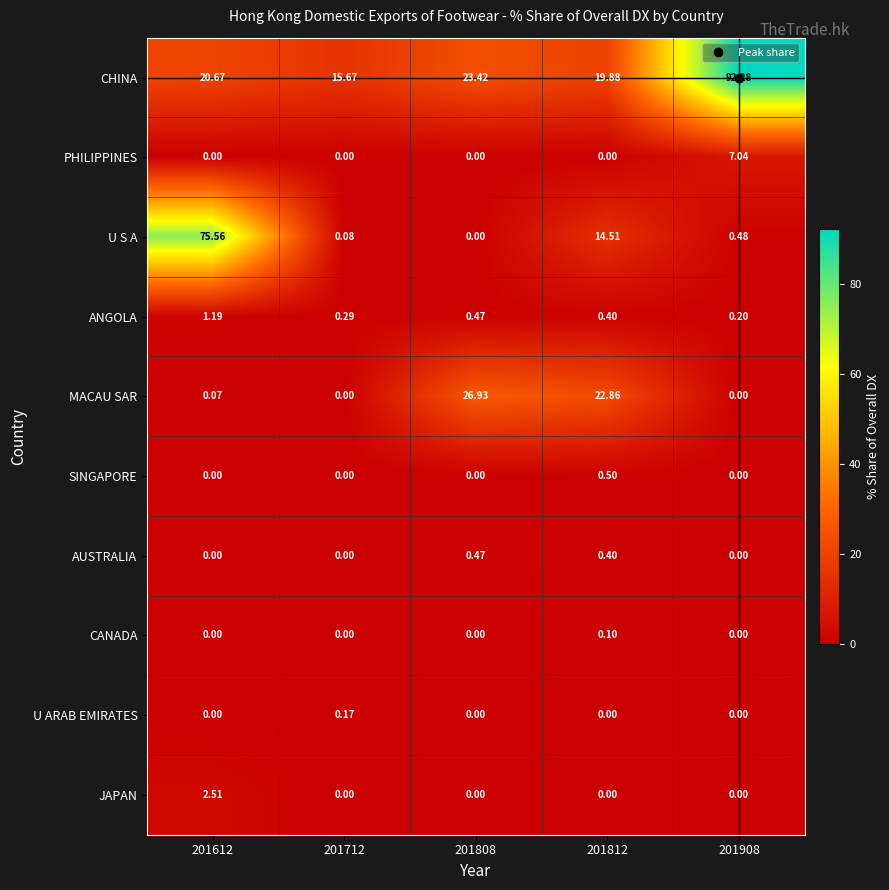

Between 201612 and 201808, which series saw the biggest shift?

U S A